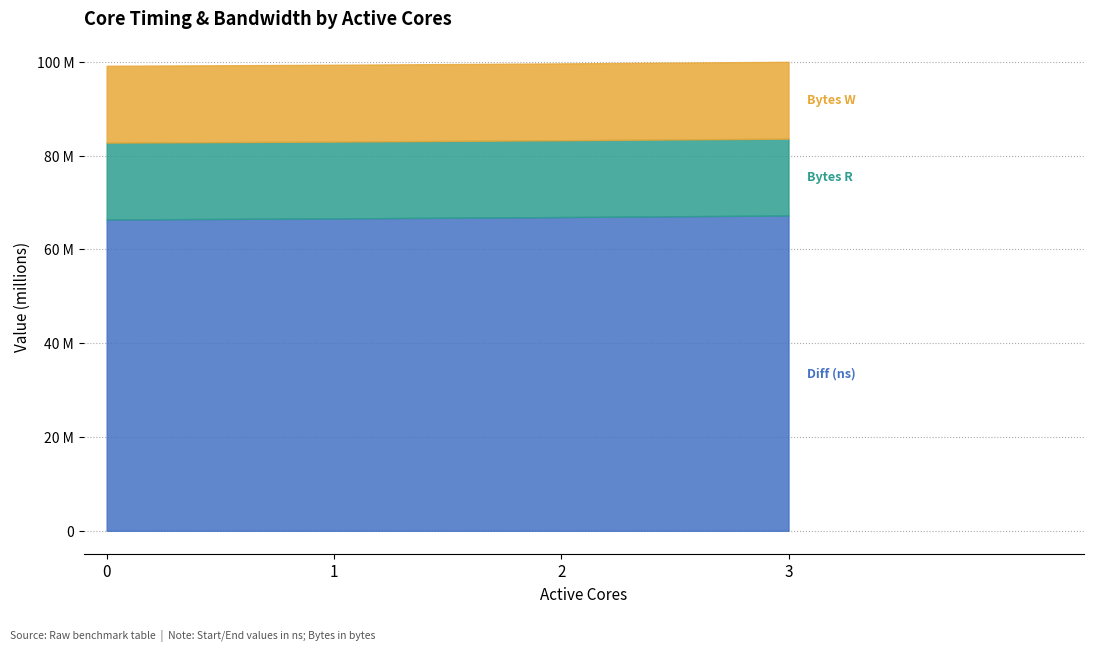

Does the chart display data point markers on the line(s)?

No